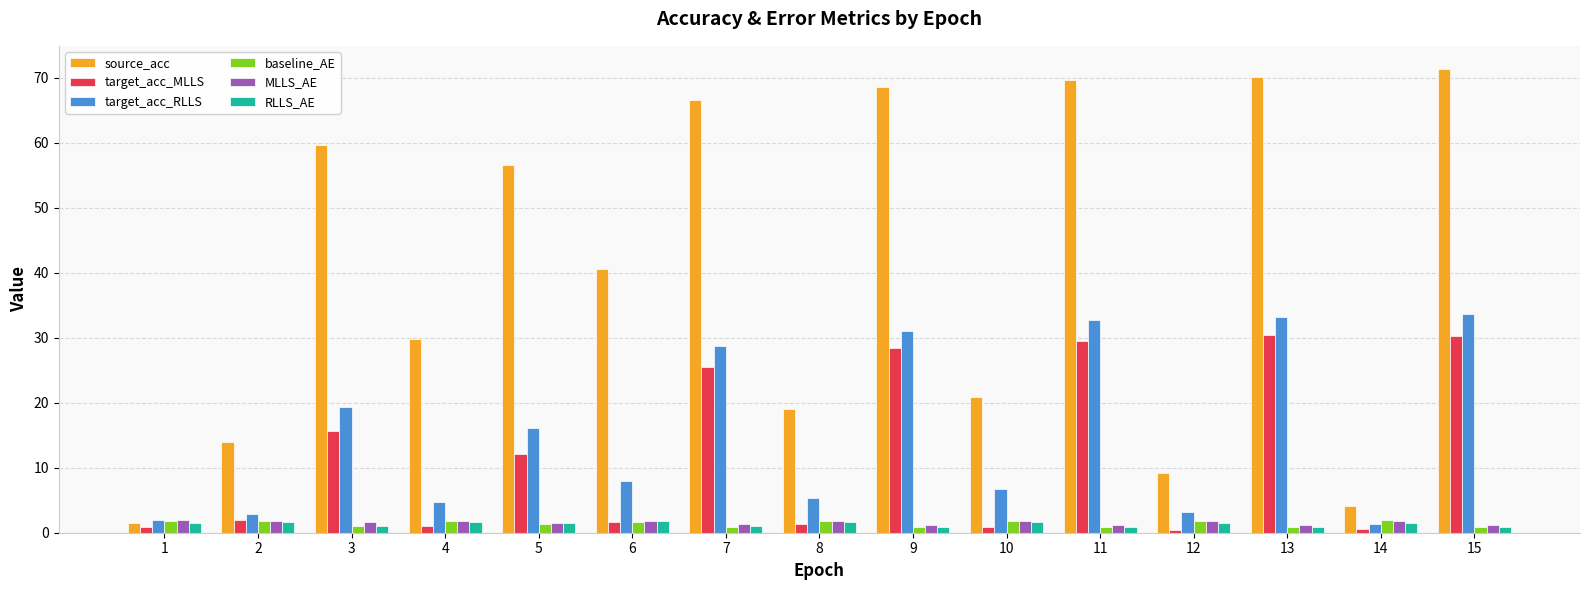

At how many categories does at least one series exceed 46?

7